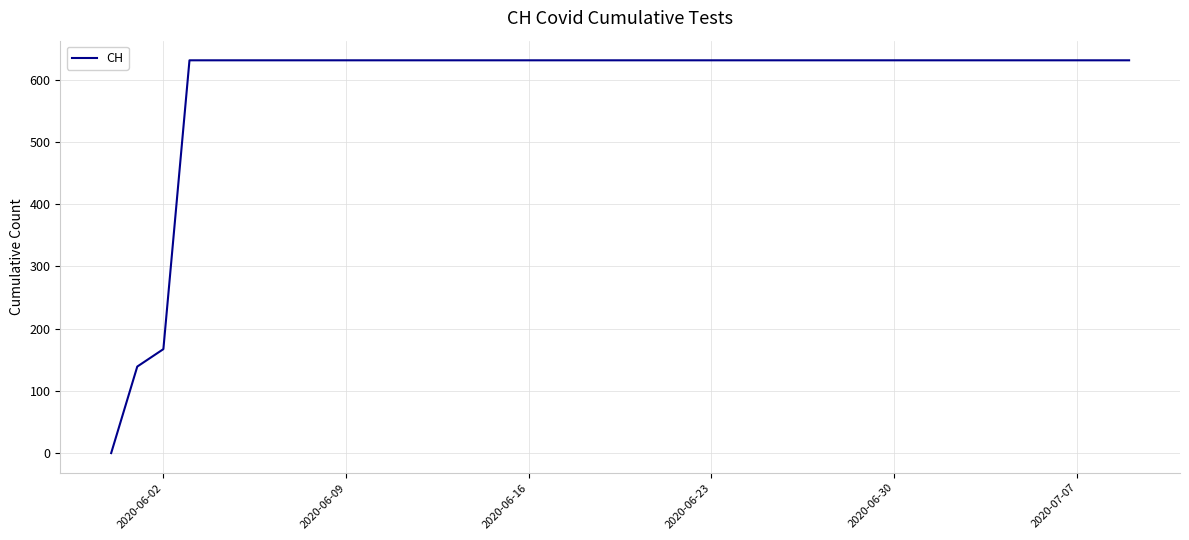

What is the difference between the maximum and minimum values?

631